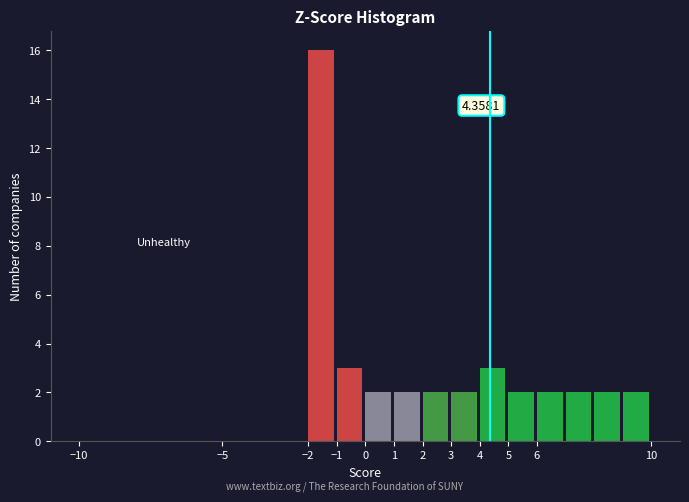

Over which range of the x-axis is the bar tallest?

-2 to -1